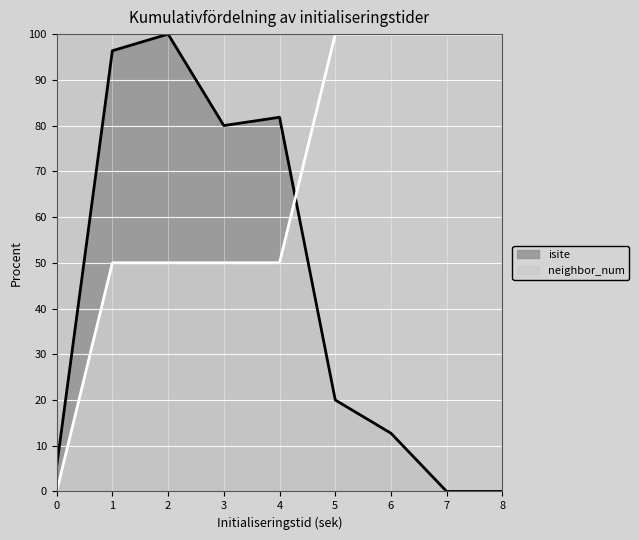

Between which two adjacent categories do neighbor_num and isite first intersect?

4 and 5